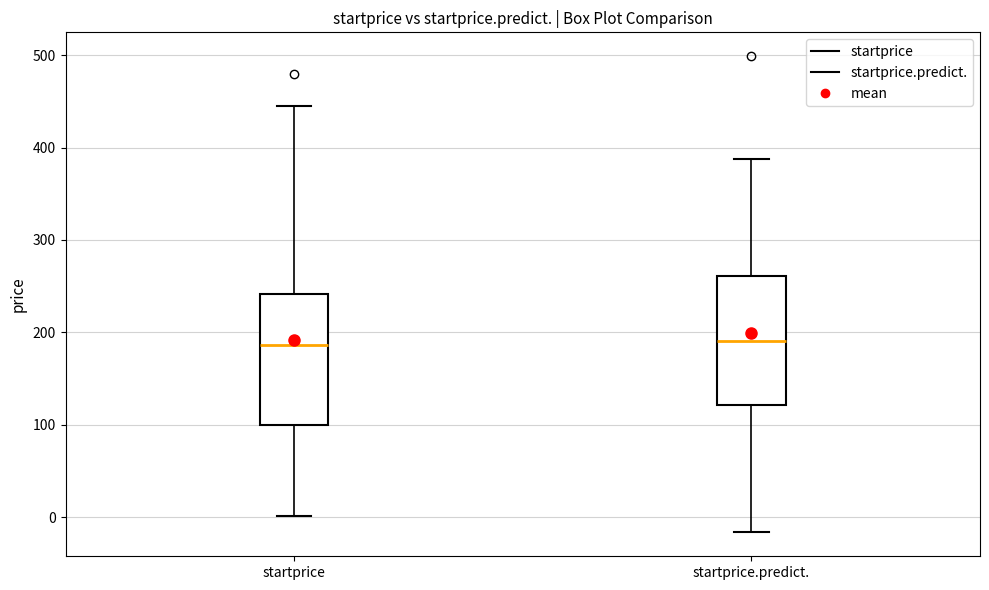

Reading left to right, read every box against the y-axis: the position of its median line, the range the box covers, and the ends of its whiskers. The values are not printed on the chart, so give them approximately, as read against the axis.

startprice: median 190, box 100 to 240, whiskers 0 to 440
startprice.predict.: median 190, box 120 to 260, whiskers -20 to 390